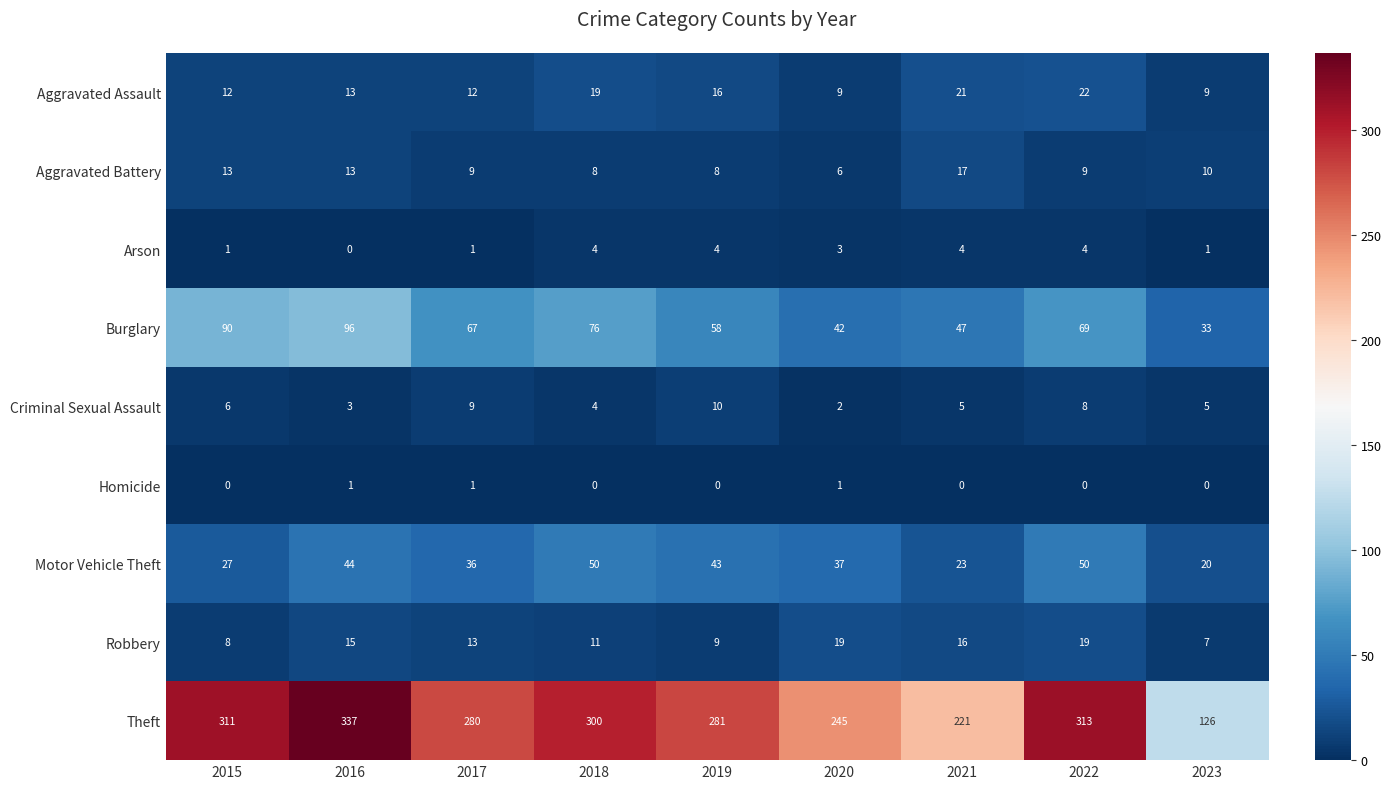

True or false: Robbery has a value of 7 at 2023.

True